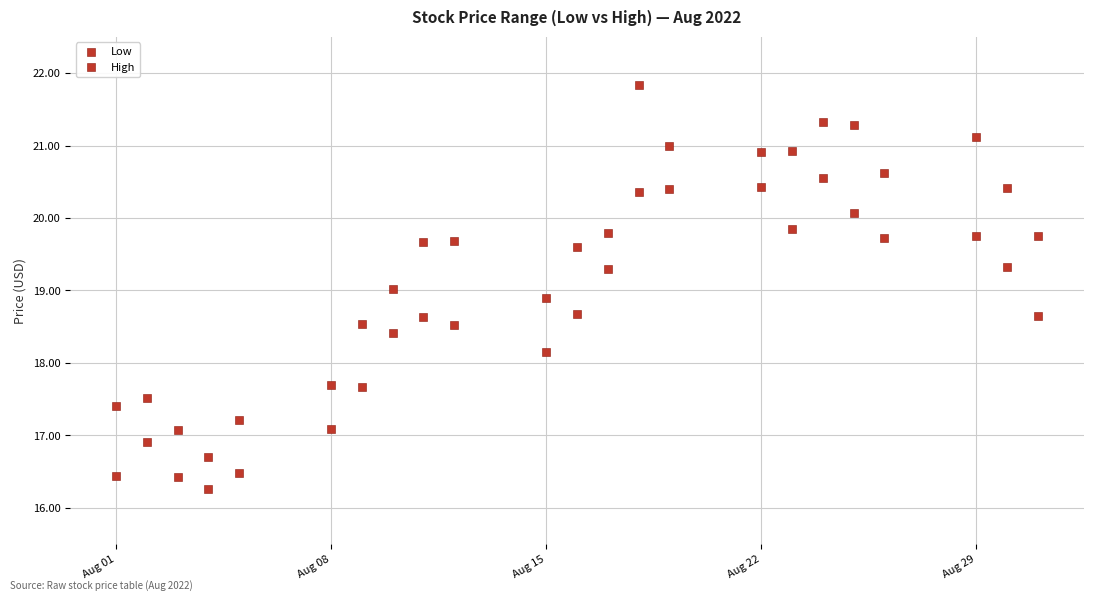

How many points are shown in the scatter plot?

46